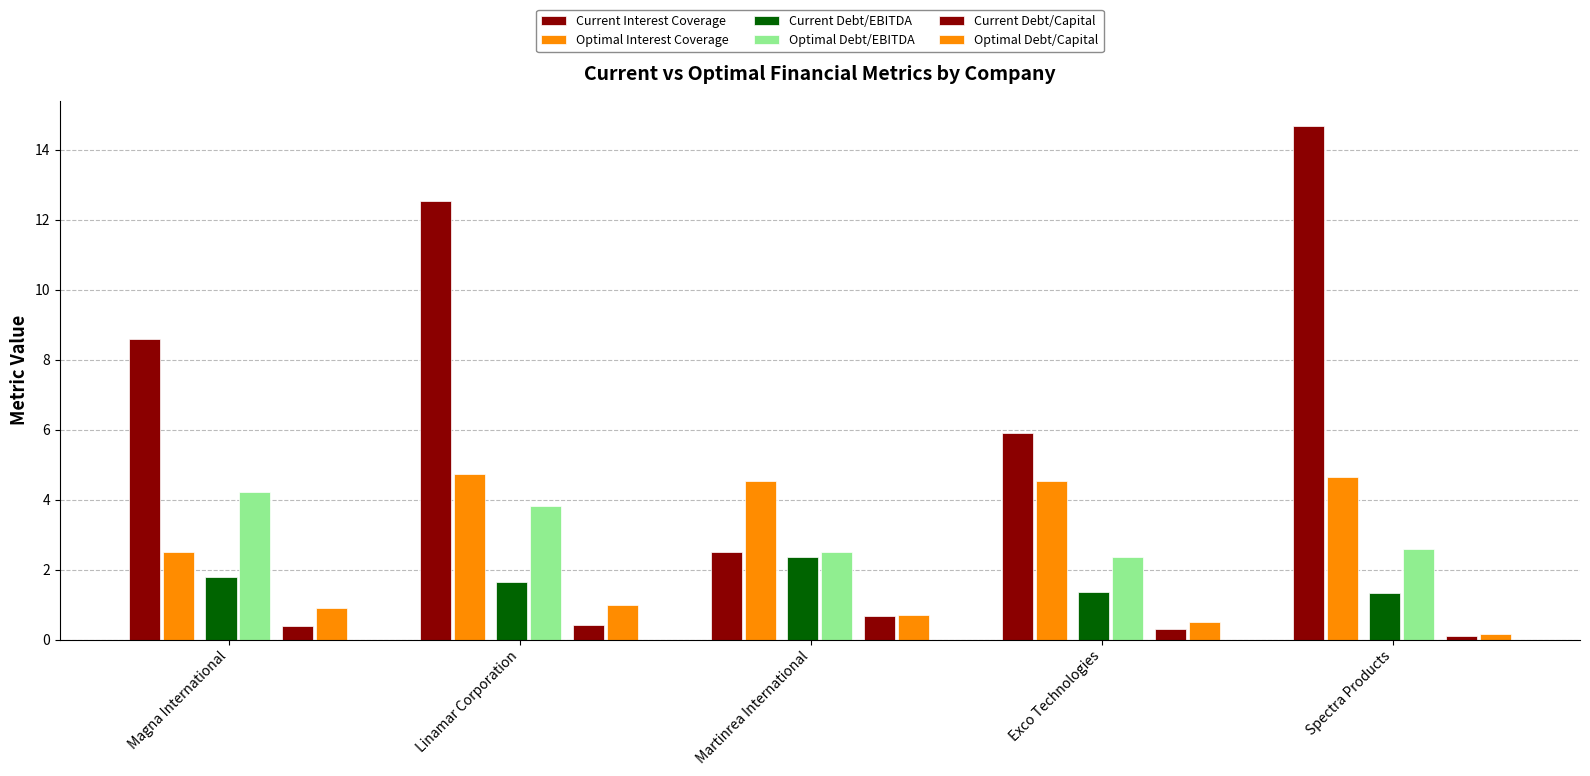

Reading left to right, list all the values displayed in this chart.

Current Interest Coverage: 8.6	12.5	2.5	5.9	14.7
Optimal Interest Coverage: 2.5	4.7	4.5	4.5	4.6
Current Debt/EBITDA: 1.8	1.7	2.4	1.4	1.3
Optimal Debt/EBITDA: 4.2	3.8	2.5	2.4	2.6
Current Debt/Capital: 0.4	0.4	0.7	0.3	0.1
Optimal Debt/Capital: 0.9	1.0	0.7	0.5	0.2